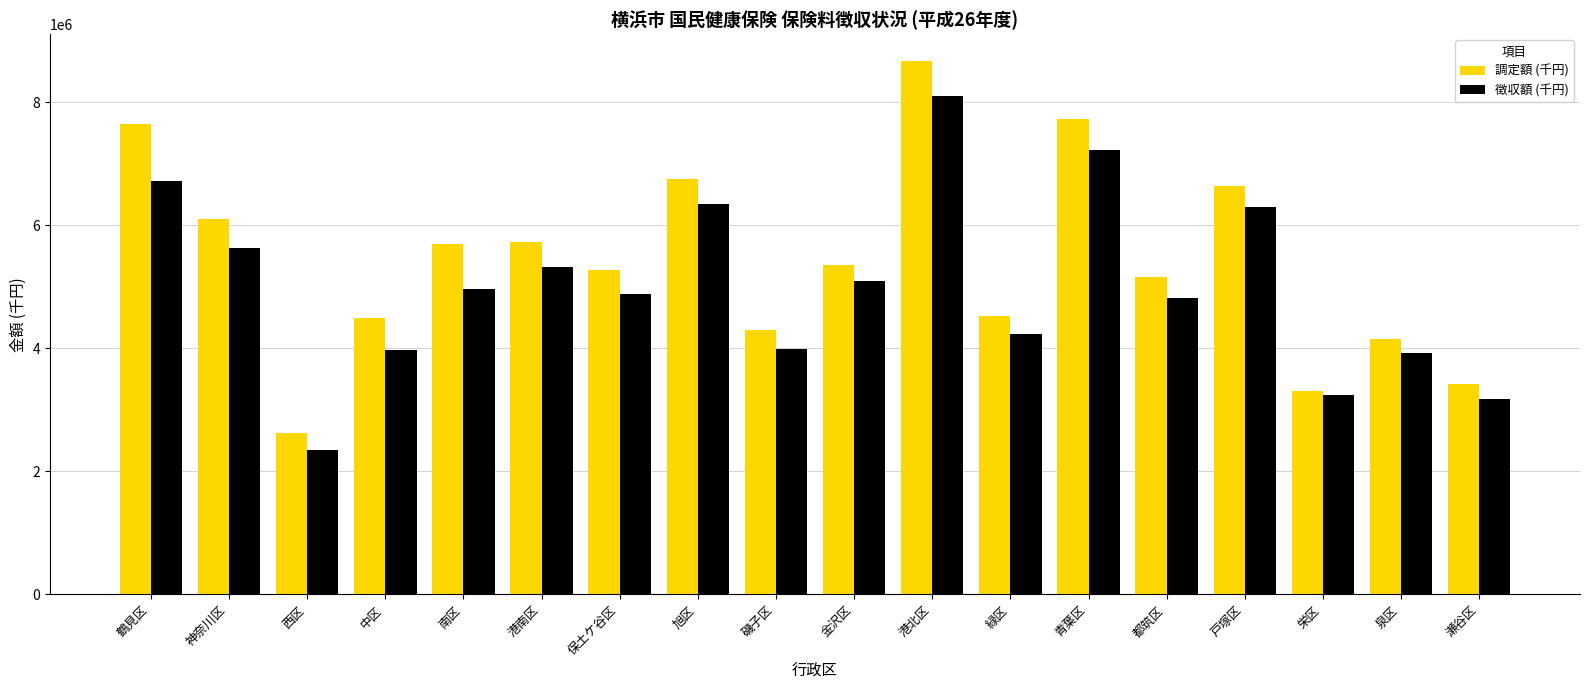

At 都筑区, list the series in order from largest to smallest.

調定額 (千円), 徴収額 (千円)